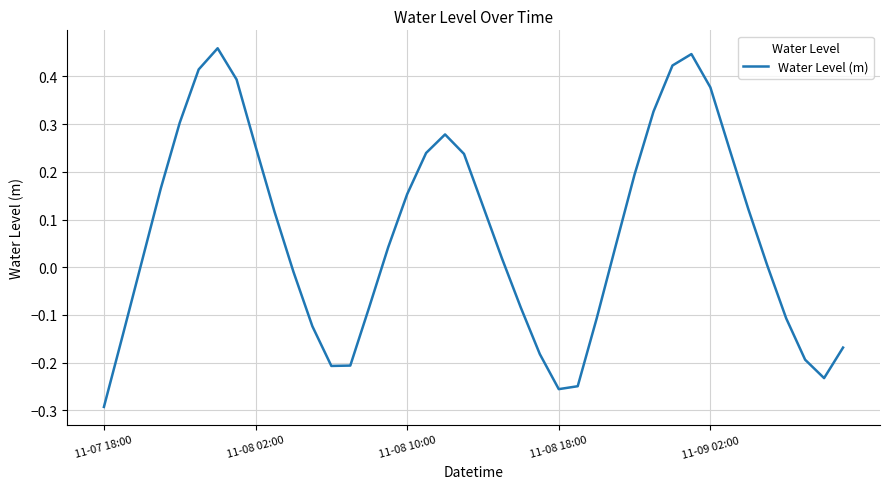

What is the difference between the maximum and minimum values?

0.8